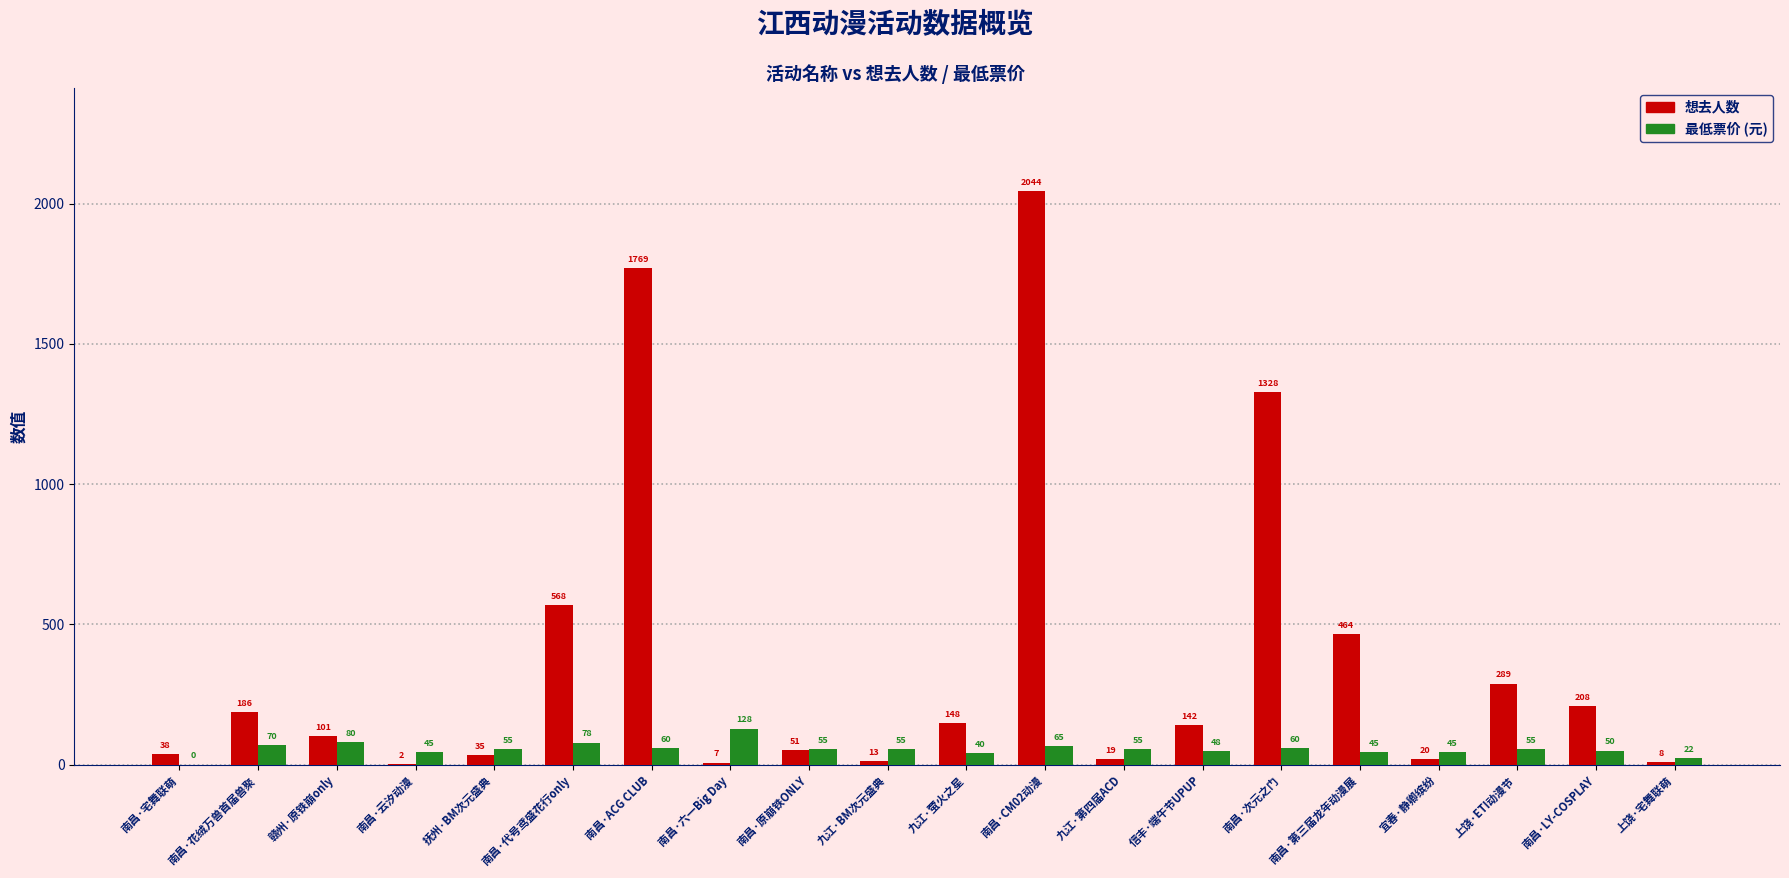

At which category does the chart reach its peak across all series?

南昌·CM02动漫